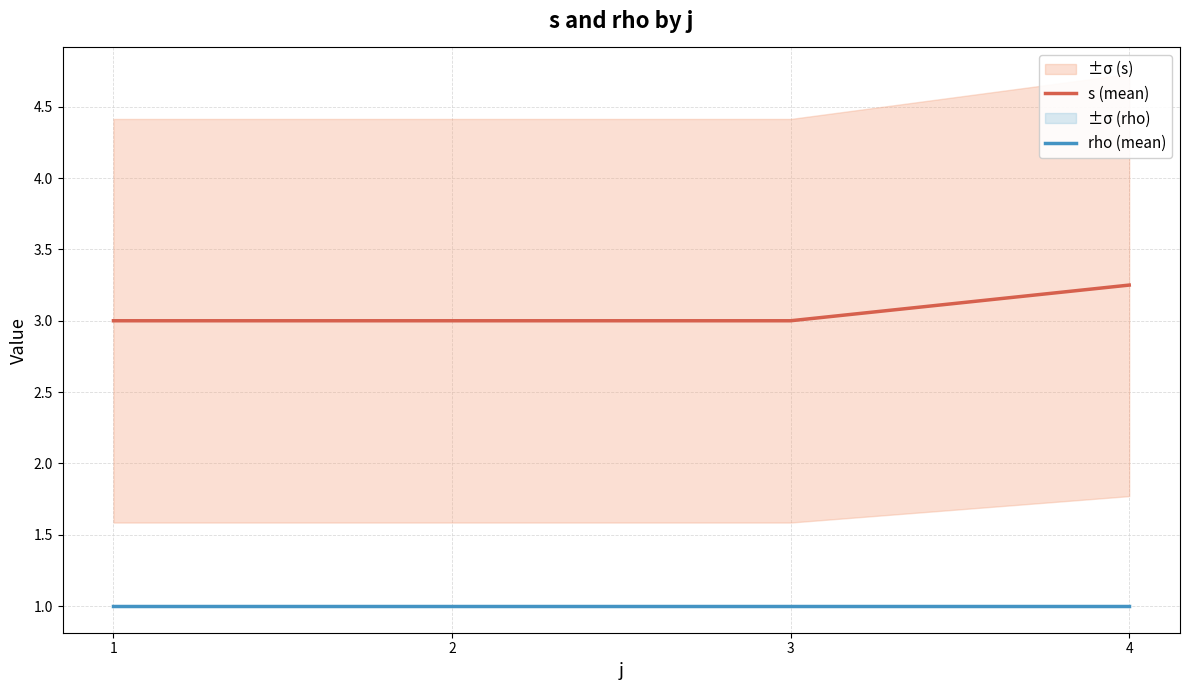

Rank the series by their average value, from lowest to highest.

rho (mean), s (mean)